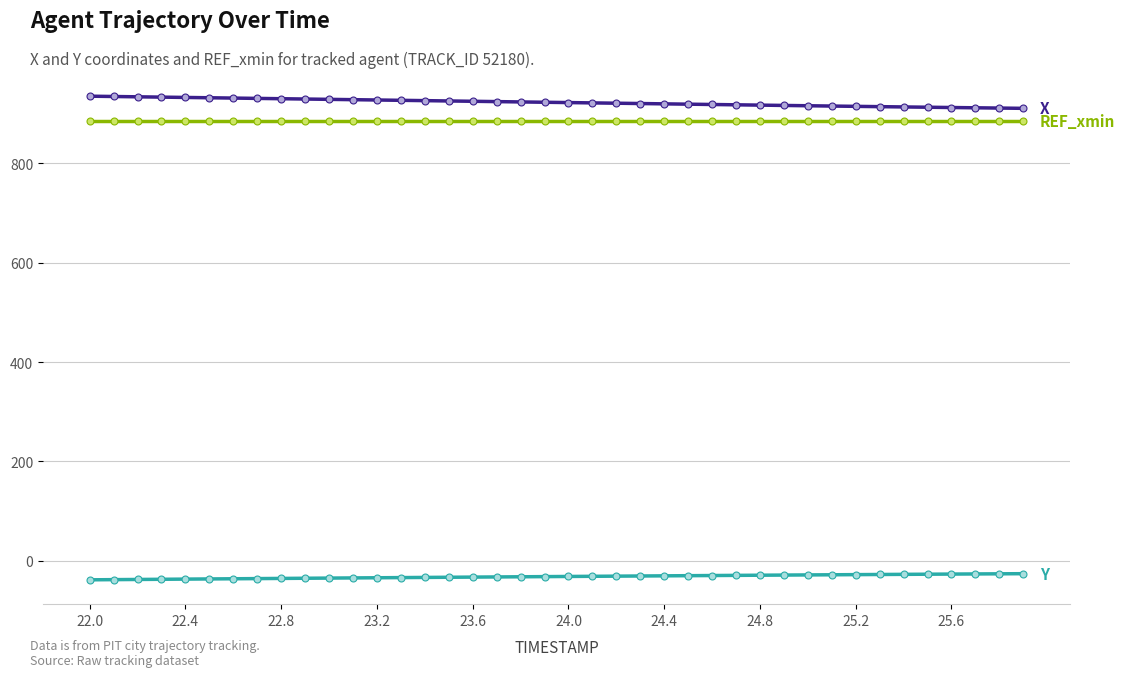

What is the smallest value displayed?

-38.1